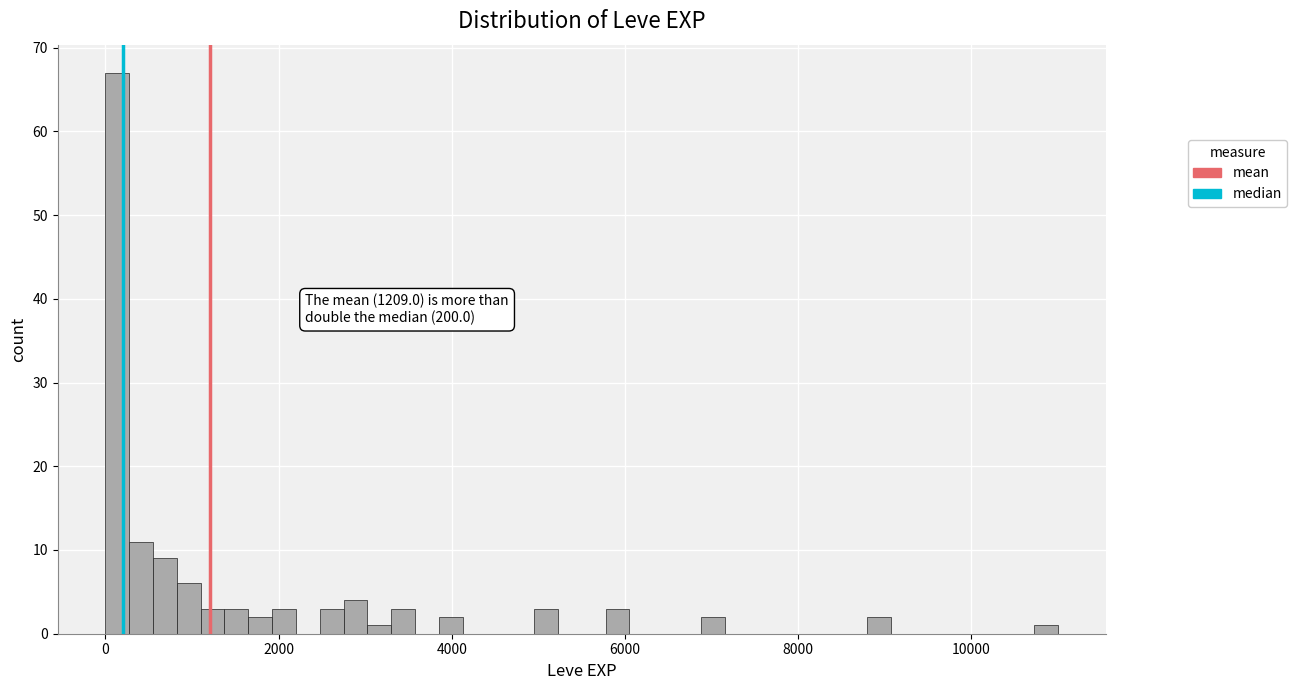

Read against the x-axis, roughly where is the centre of the tallest bar?

200